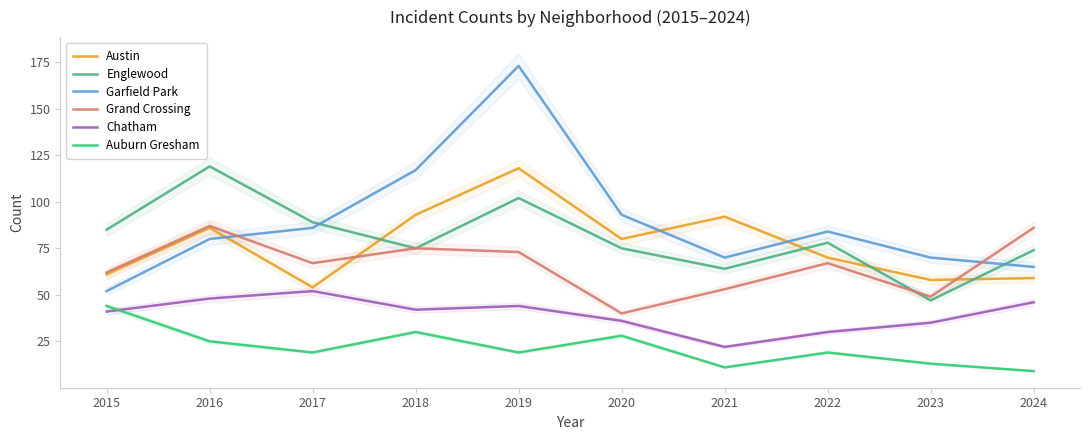

What is the total value across all series at 2018?

432